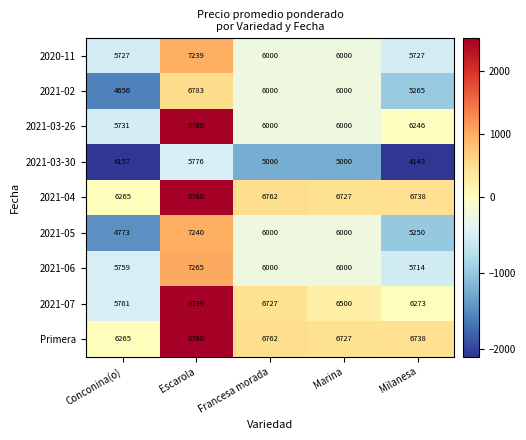

Is it true that 2021-05 equals 6000 at Marina?

True